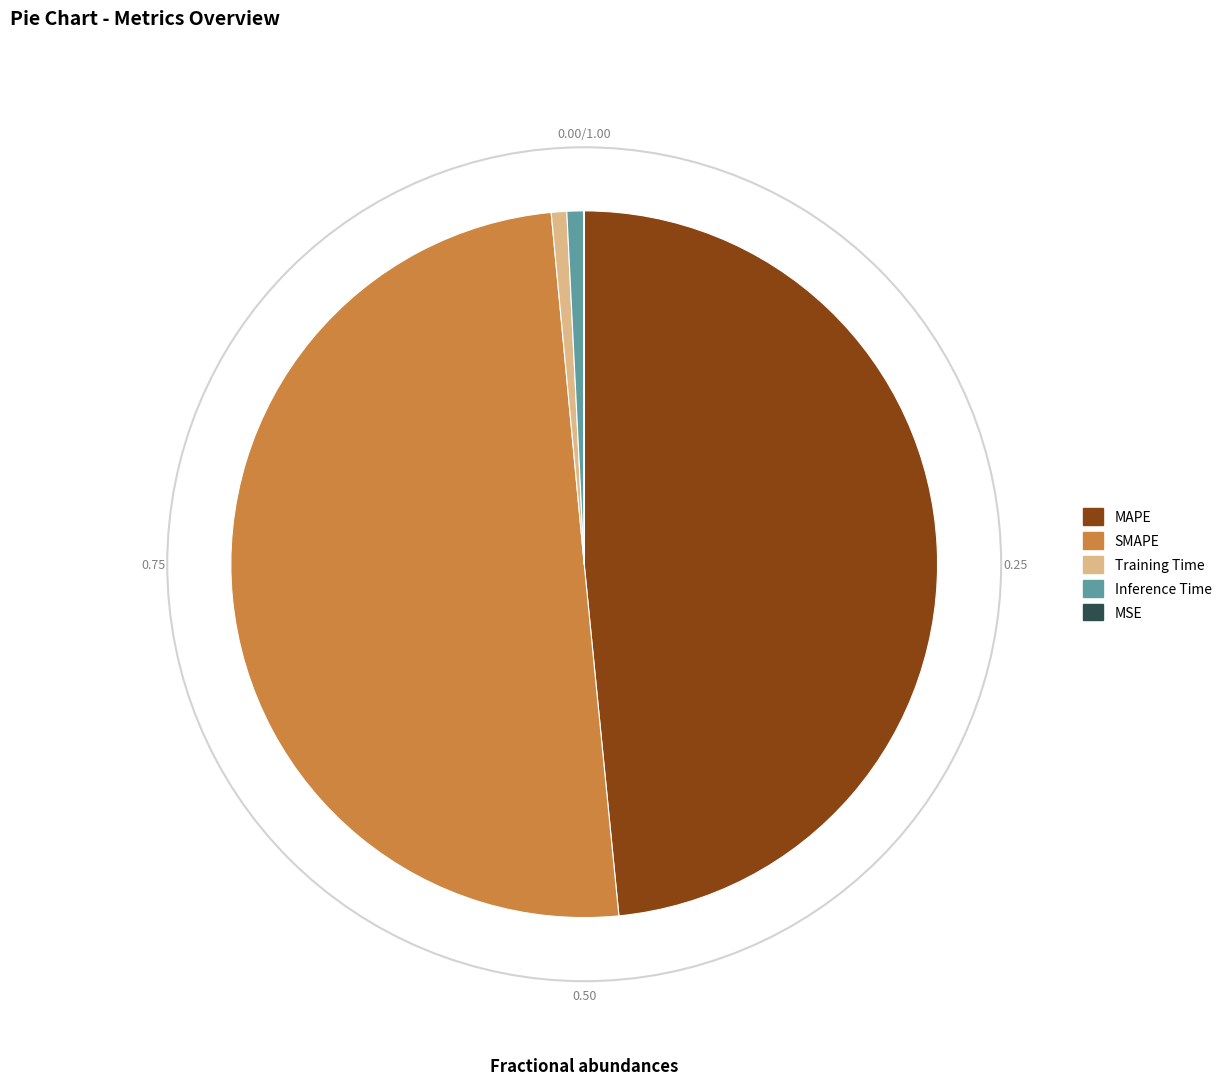

What is the largest slice in the pie chart?

SMAPE